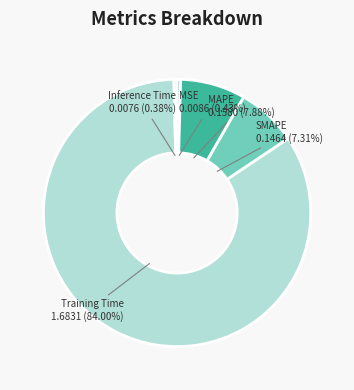

Is there a majority slice in this chart?

Yes